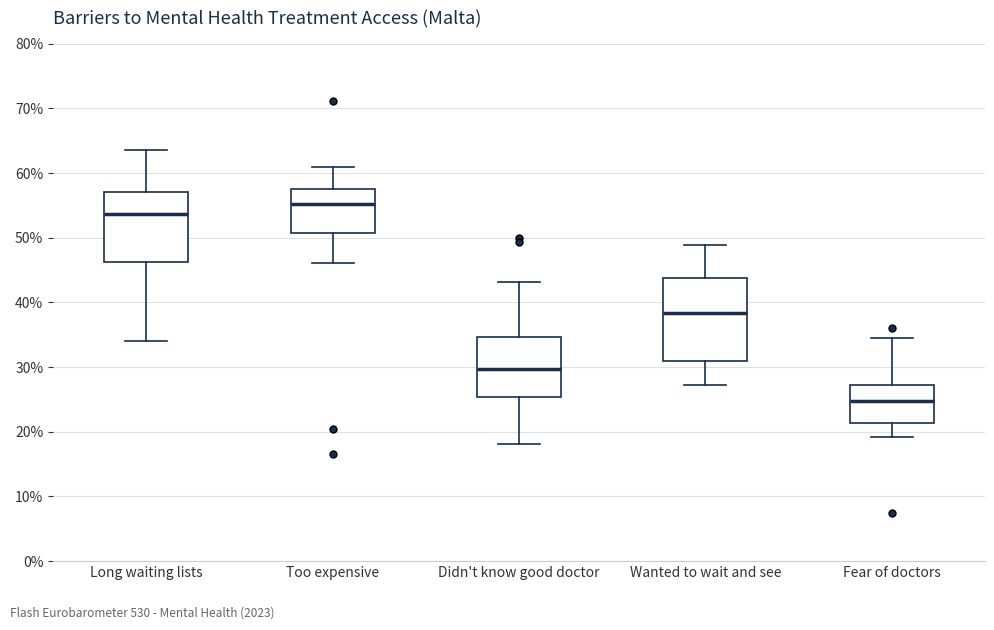

Reading left to right, read every box against the y-axis: the position of its median line, the range the box covers, and the ends of its whiskers. The values are not printed on the chart, so give them approximately, as read against the axis.

Long waiting lists: median 54, box 46 to 57, whiskers 34 to 64
Too expensive: median 55, box 51 to 58, whiskers 46 to 61
Didn't know good doctor: median 30, box 25 to 35, whiskers 18 to 43
Wanted to wait and see: median 38, box 31 to 44, whiskers 27 to 49
Fear of doctors: median 25, box 21 to 27, whiskers 19 to 35